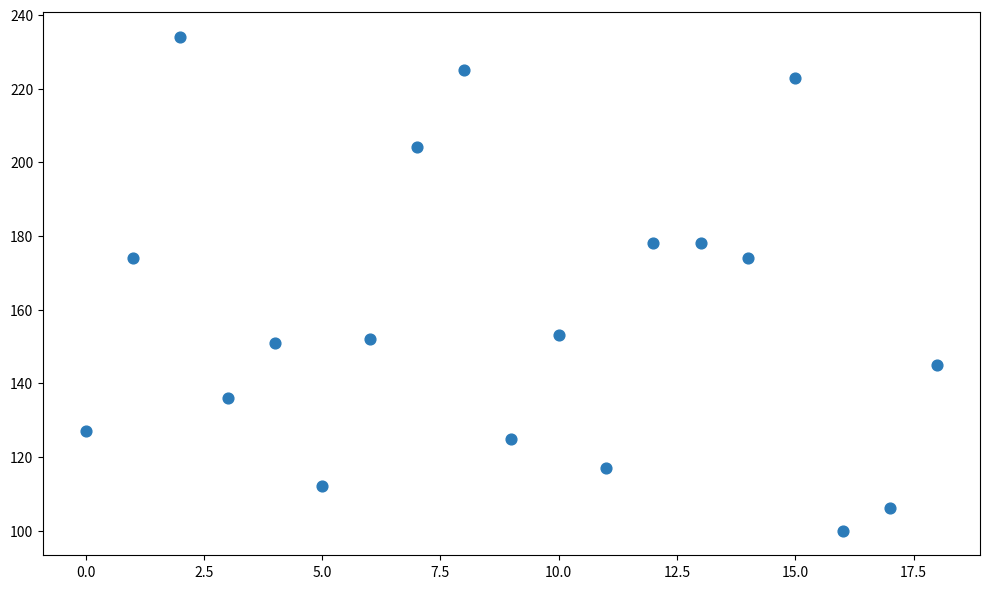

How many data points are displayed?

19